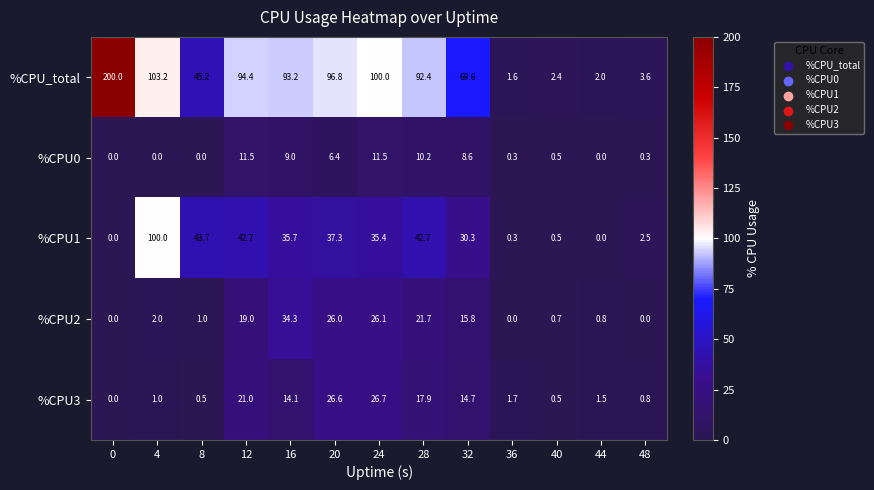

At how many categories does at least one series exceed 123?

1